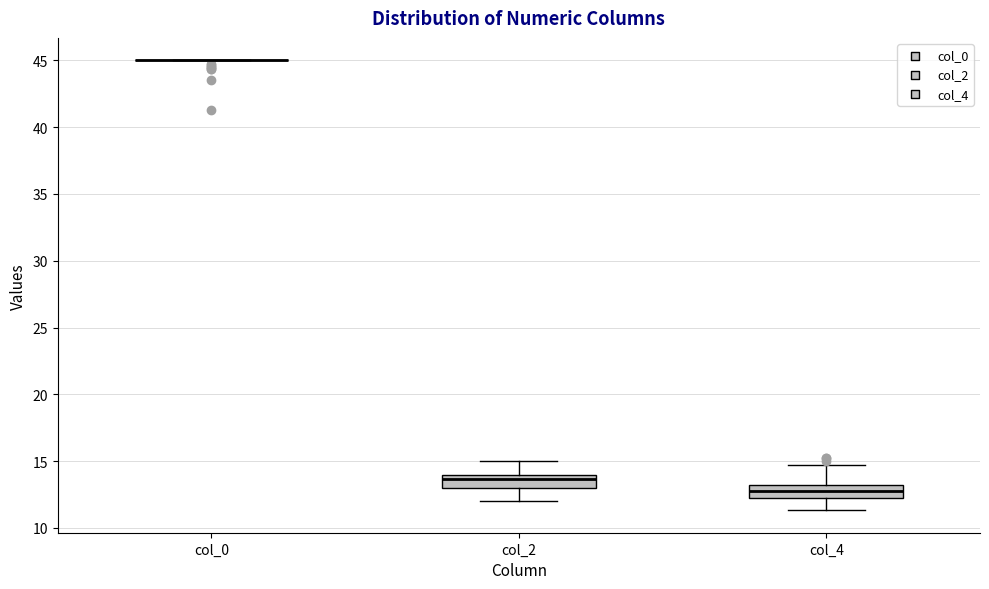

Reading left to right, transcribe this box plot: for each box, give where its median line is, the range the box spans, and where its two whiskers end, as read against the y-axis. The values are not printed on the chart, so give them approximately, as read against the axis.

col_0: box collapsed to a line at 45.0, whiskers 45.0 to 45.0
col_2: median 13.5, box 13.0 to 14.0, whiskers 12.0 to 15.0
col_4: median 13.0, box 12.5 to 13.5, whiskers 11.5 to 15.0